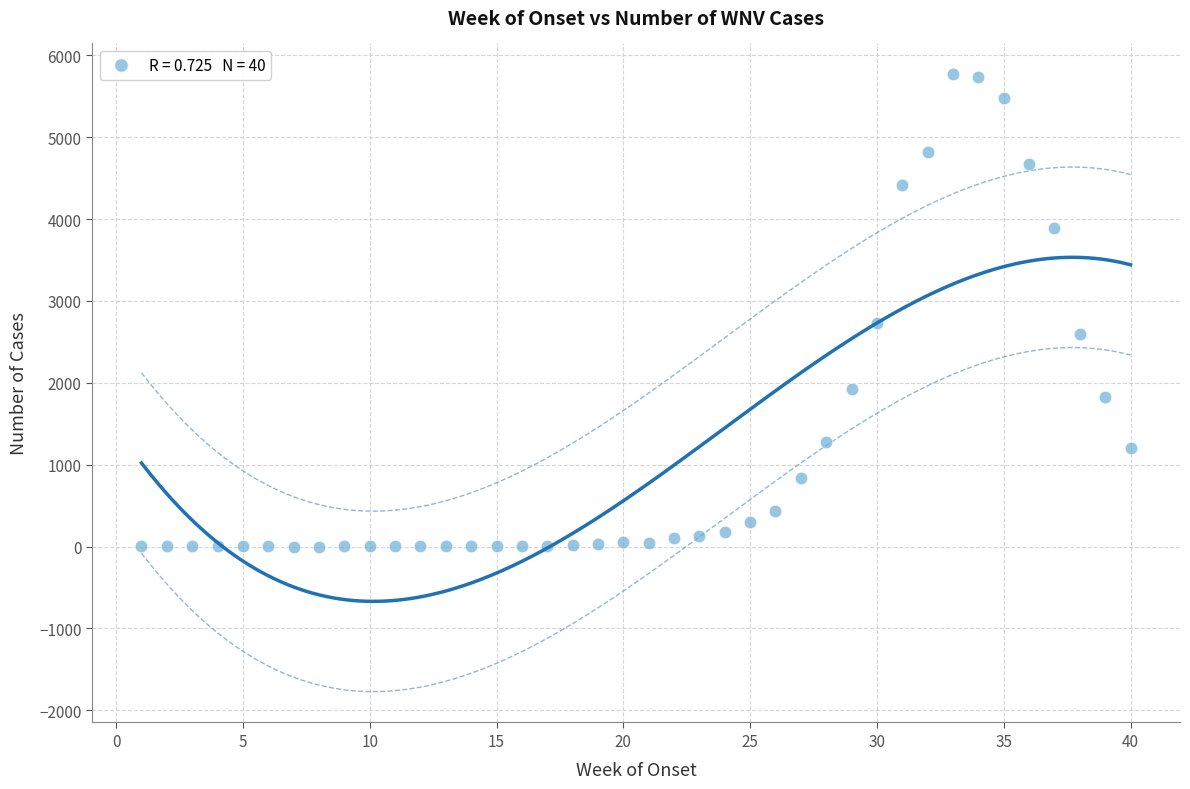

What Y value in the scatter plot is closest to 2884?

2734